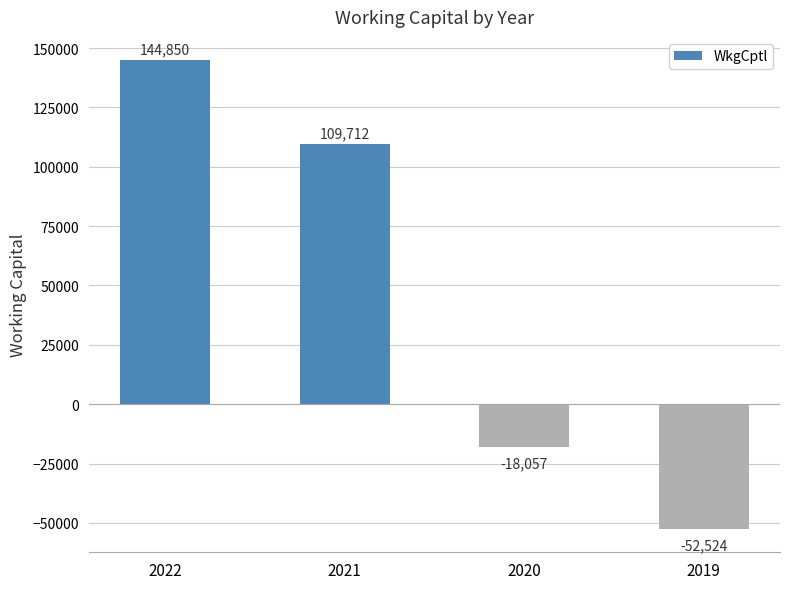

What is the difference between the maximum and minimum values?

197374